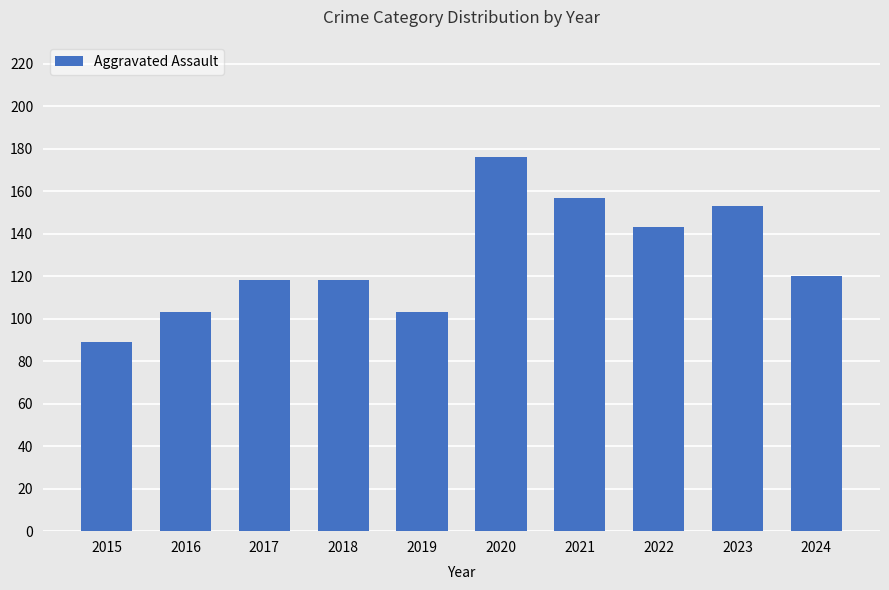

What is the difference between the values at 2024 and 2017?

2